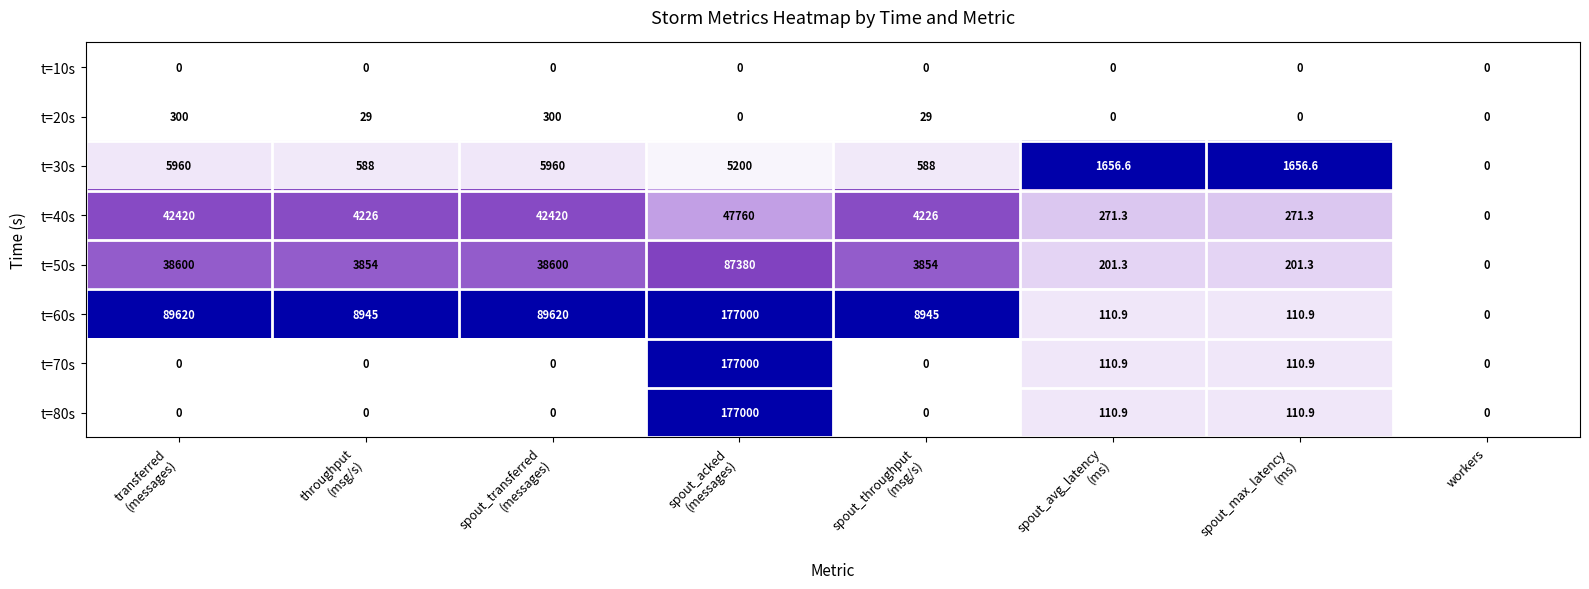

What is the greatest value displayed?

177000.0